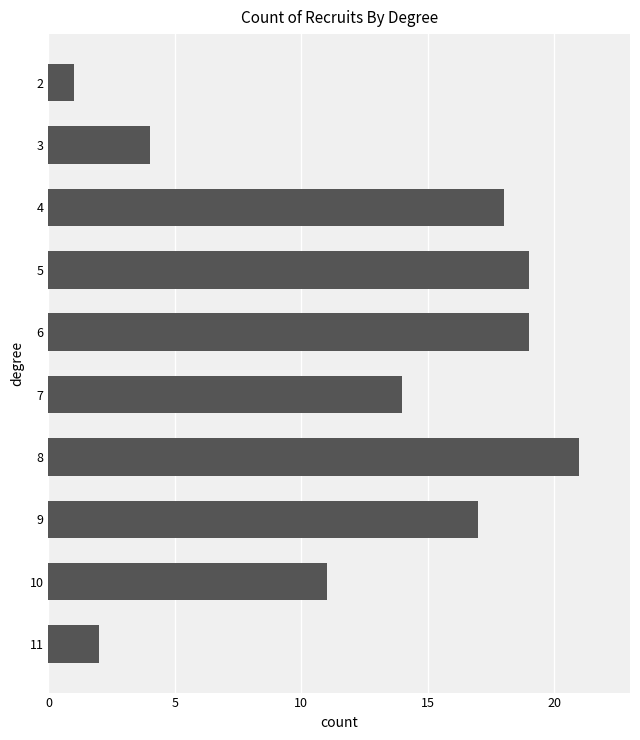

What is the minimum value shown in the chart?

1